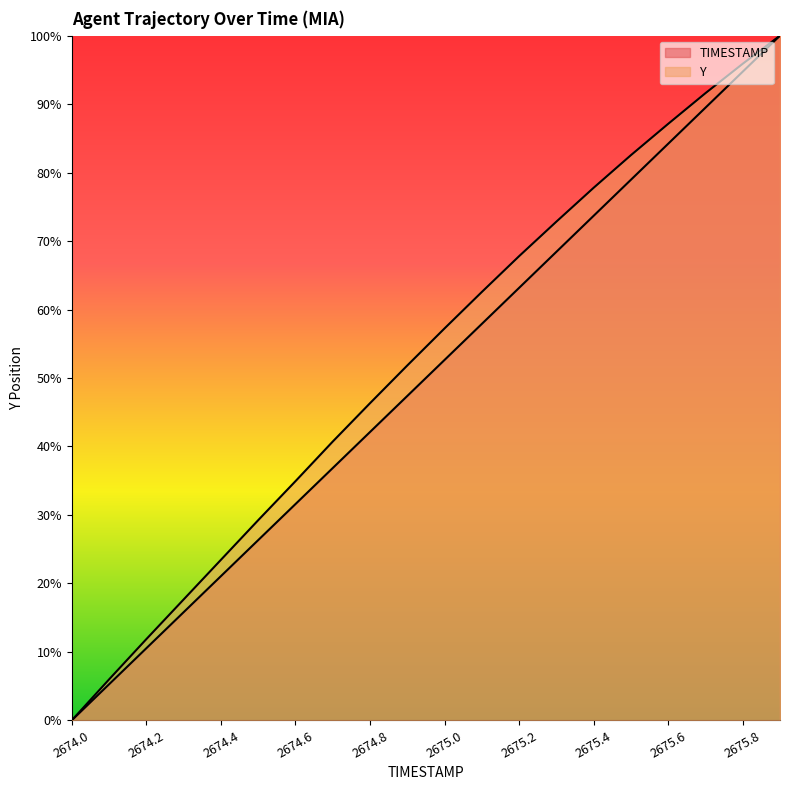

Reading left to right, what are all the values shown in this chart?

TIMESTAMP: 2674.0=0.0	2674.1=5.3	2674.2=10.5	2674.3=15.8	2674.4=21.1	2674.5=26.3	2674.6=31.6	2674.7=36.8	2674.8=42.1	2674.9=47.4	2675.0=52.6	2675.1=57.9	2675.2=63.2	2675.3=68.4	2675.4=73.7	2675.5=78.9	2675.6=84.2	2675.7=89.5	2675.8=94.7	2675.9=100.0
Y: 2674.0=0.0	2674.1=6.0	2674.2=11.9	2674.3=17.6	2674.4=23.4	2674.5=29.2	2674.6=34.9	2674.7=40.7	2674.8=46.3	2674.9=51.8	2675.0=57.2	2675.1=62.6	2675.2=67.8	2675.3=72.8	2675.4=77.8	2675.5=82.5	2675.6=87.1	2675.7=91.6	2675.8=95.9	2675.9=100.0